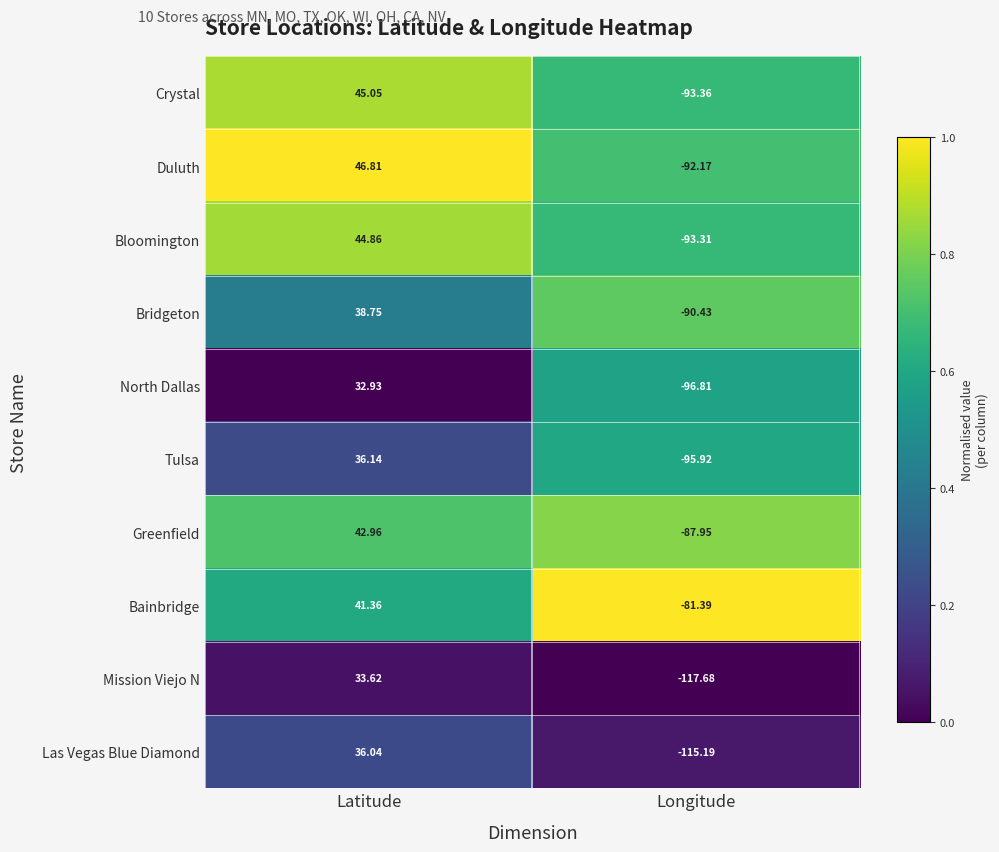

Is the value of Bainbridge at Longitude greater than the value of Bridgeton at Latitude?

No